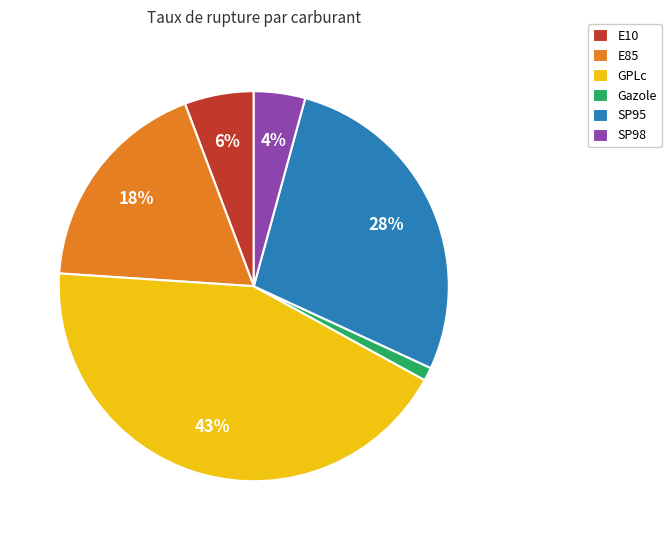

To the nearest percent, what is the difference between the SP95 and GPLc slice percentages?

15%